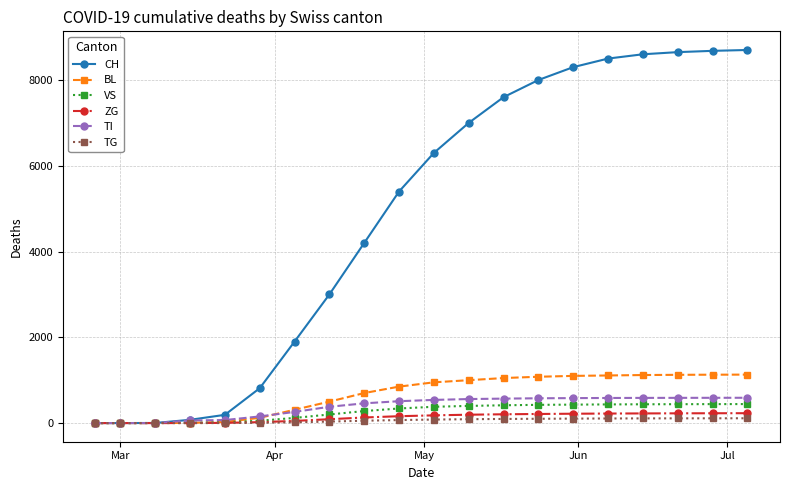

What is the sum of all VS values?

5269